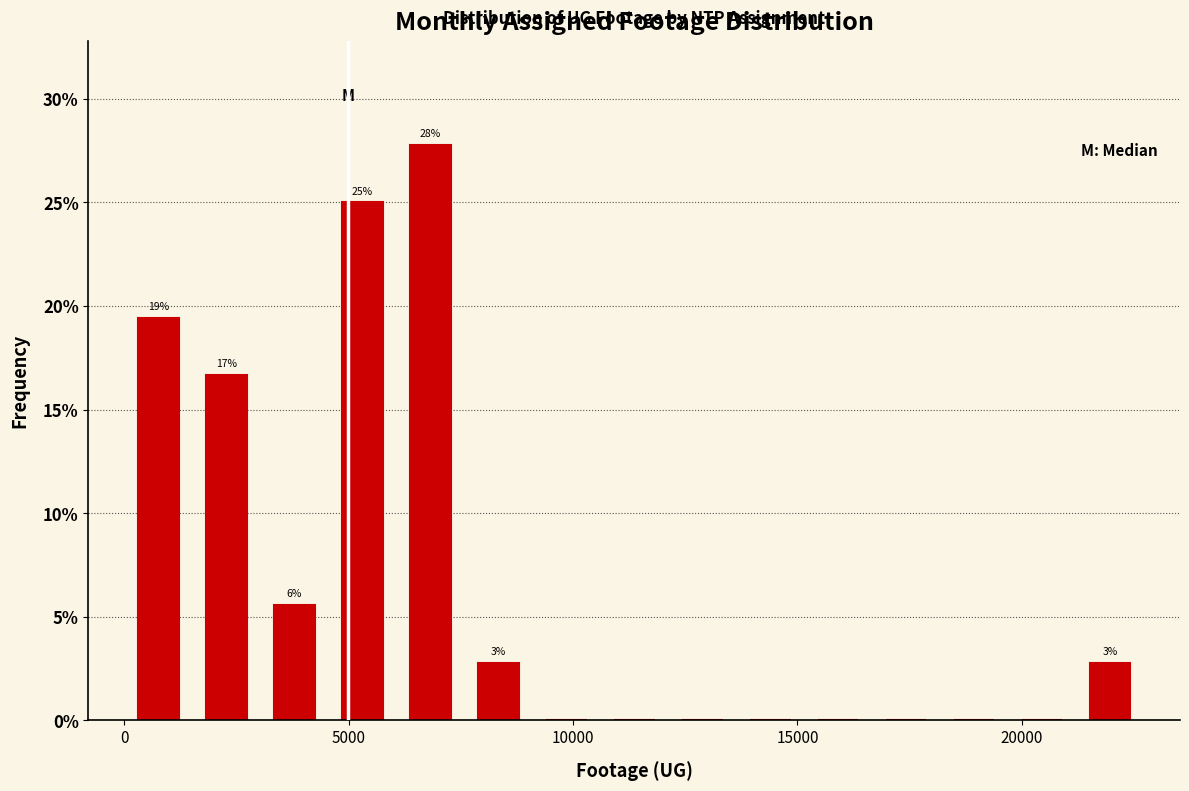

Read against the x-axis, roughly where is the centre of the tallest bar?

7000